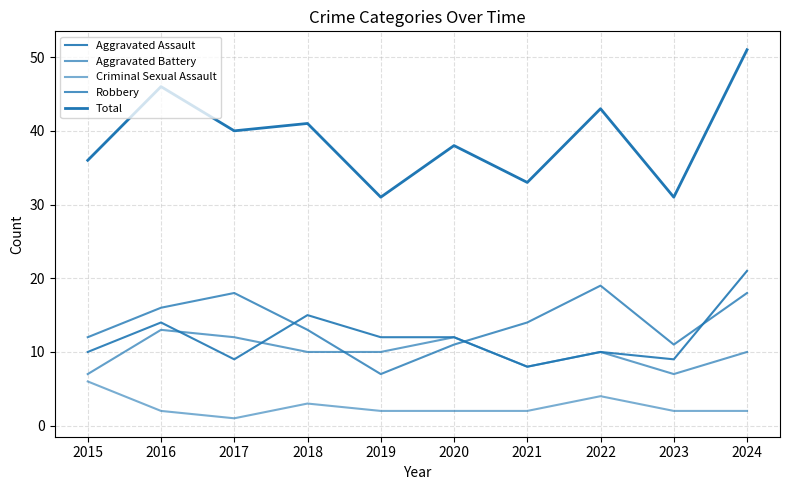

How many values in the Robbery series exceed 14?

4